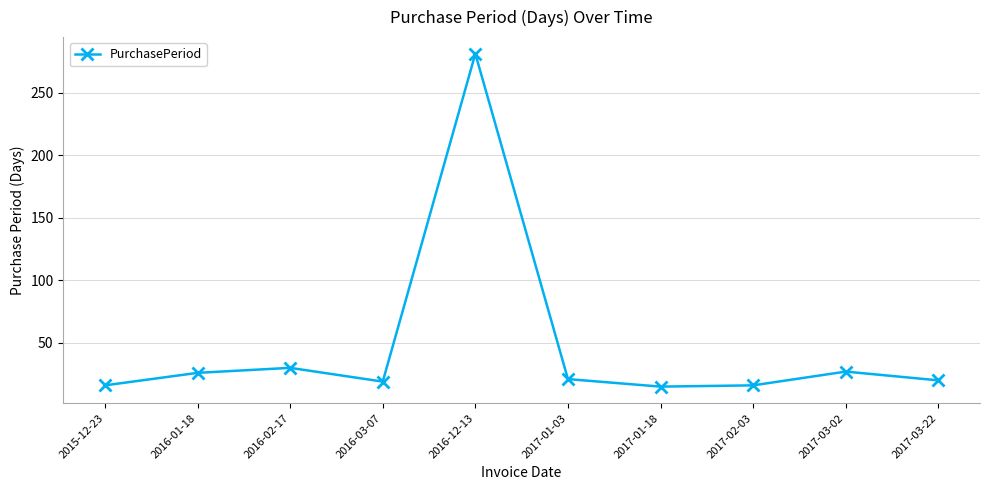

What is the value of the 6th point from the left?

21